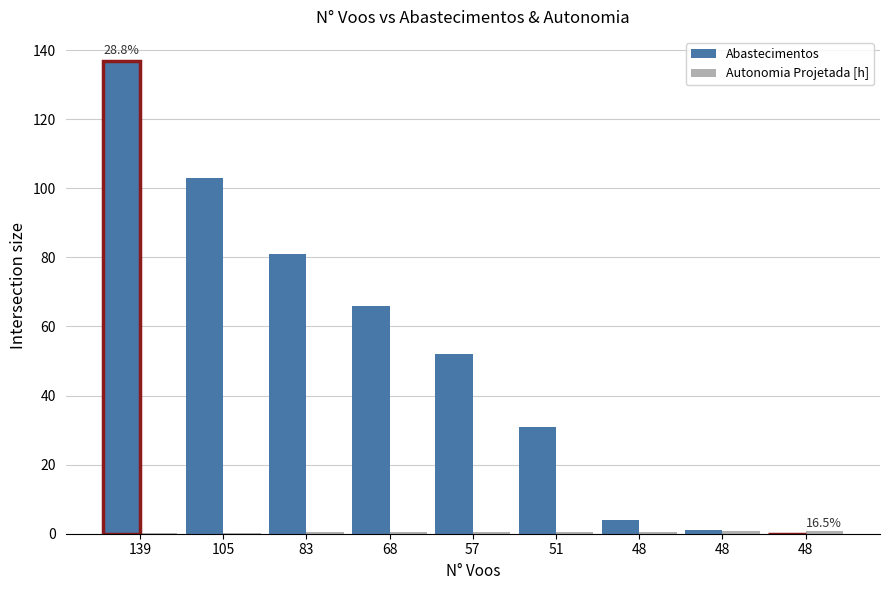

Rank the series at 139 from lowest to highest value.

Autonomia Projetada [h], Abastecimentos